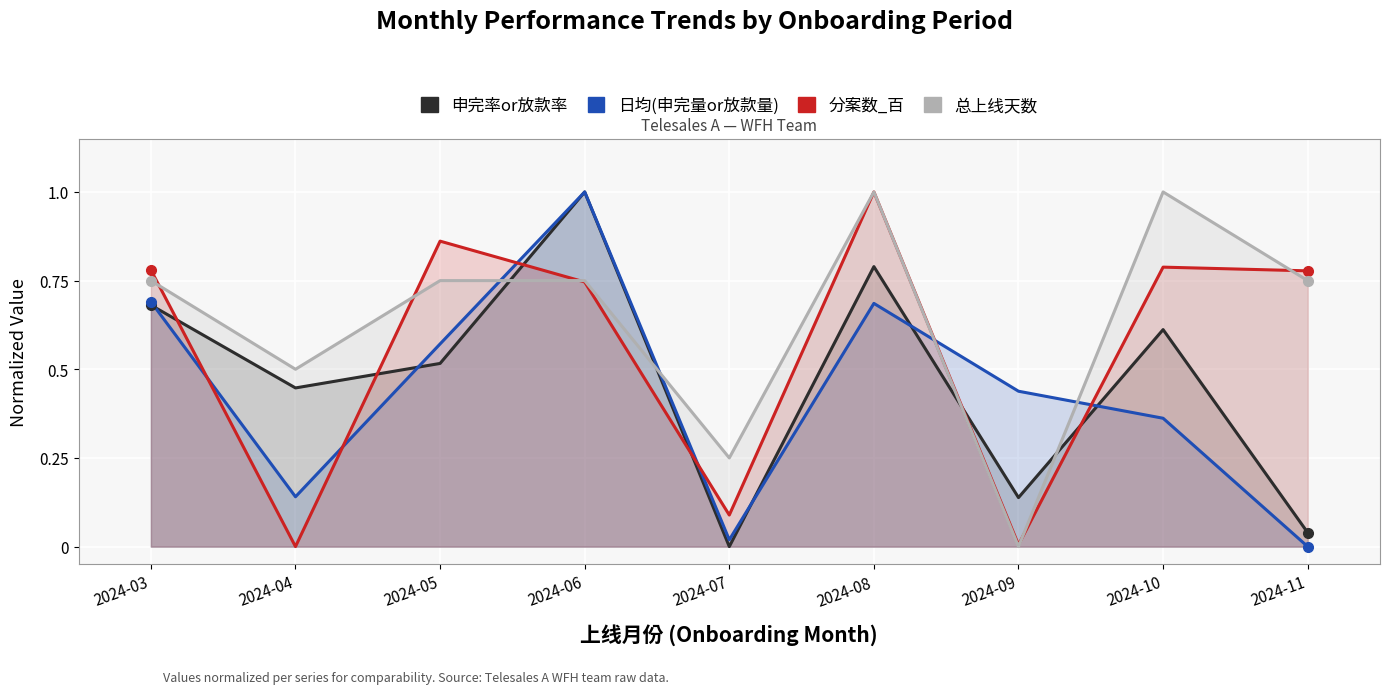

Does the chart display data point markers on the line(s)?

No